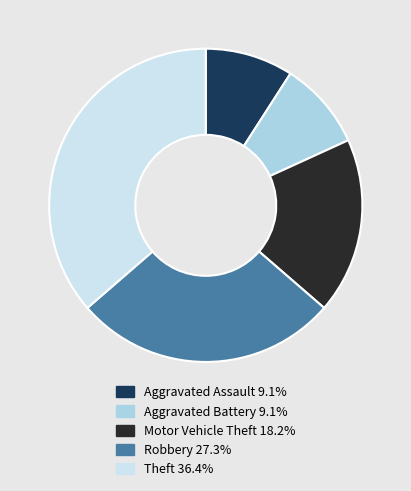

Count the number of slices in the pie.

5